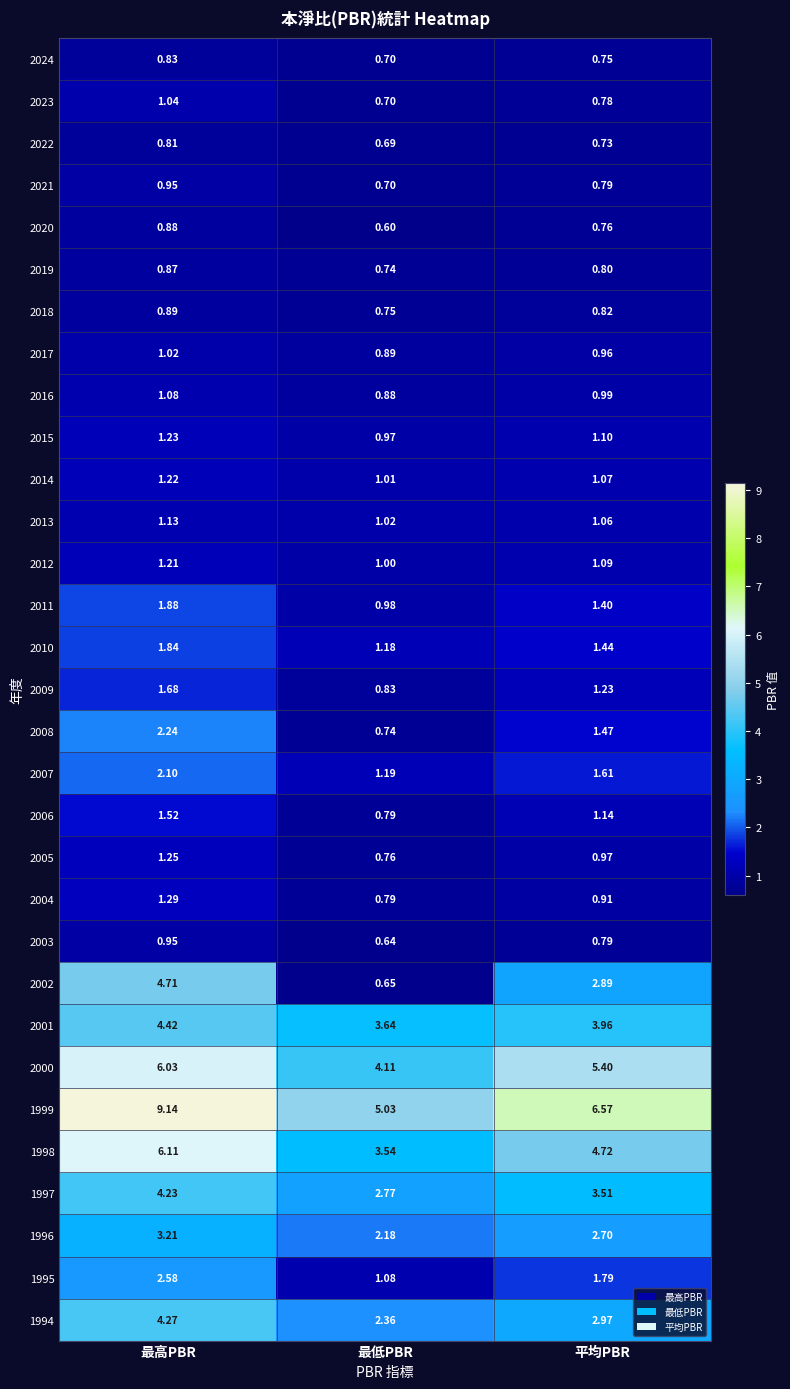

At which label does 2011 first exceed 1?

最高PBR